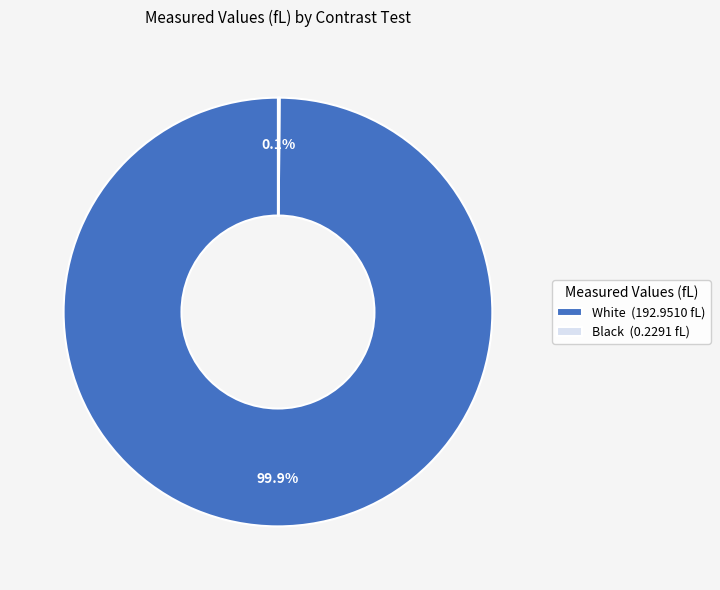

What percentage is NOT represented by White (192.9510 fL)?

0.1%